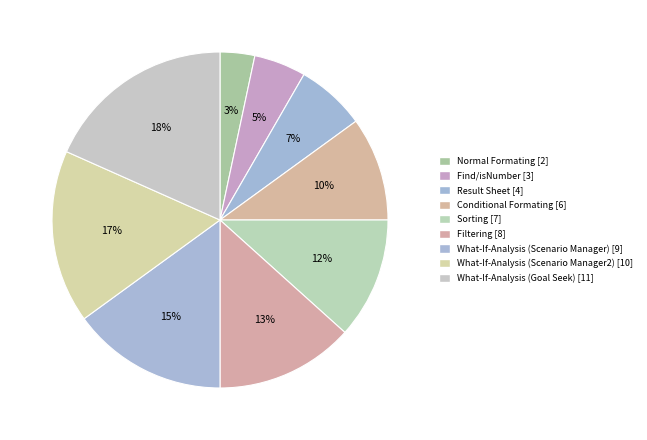

True or false: Filtering accounts for 24% of the total.

False